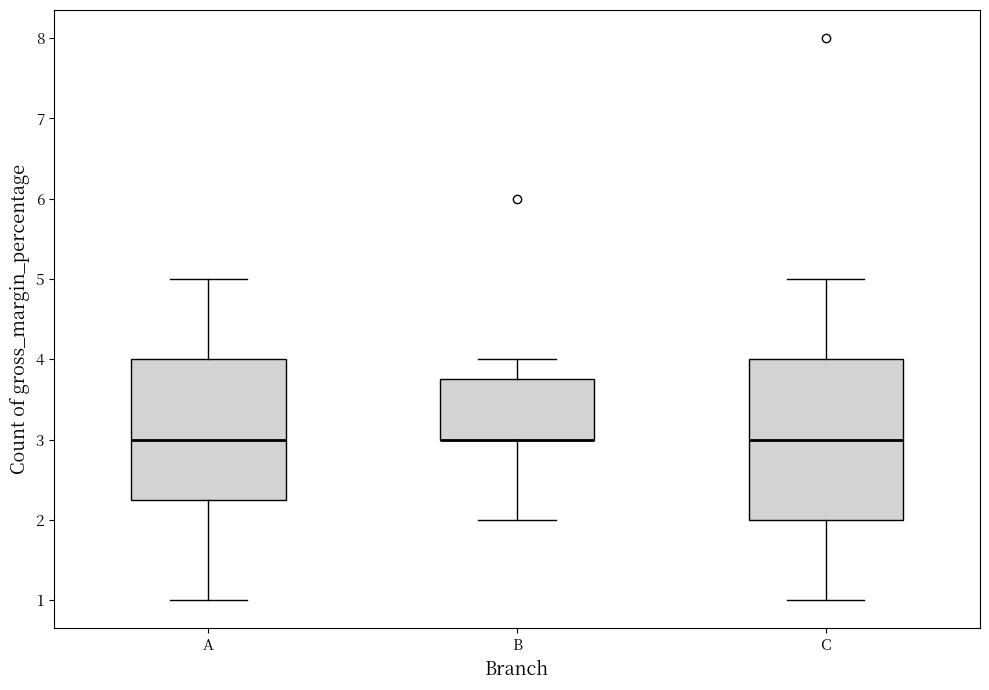

Reading left to right, read every box against the y-axis: the position of its median line, the range the box covers, and the ends of its whiskers. The values are not printed on the chart, so give them approximately, as read against the axis.

A: median 3.0, box 2.3 to 4.0, whiskers 1.0 to 5.0
B: median 3.0 (drawn on the box's lower edge), box 3.0 to 3.8, whiskers 2.0 to 4.0
C: median 3.0, box 2.0 to 4.0, whiskers 1.0 to 5.0